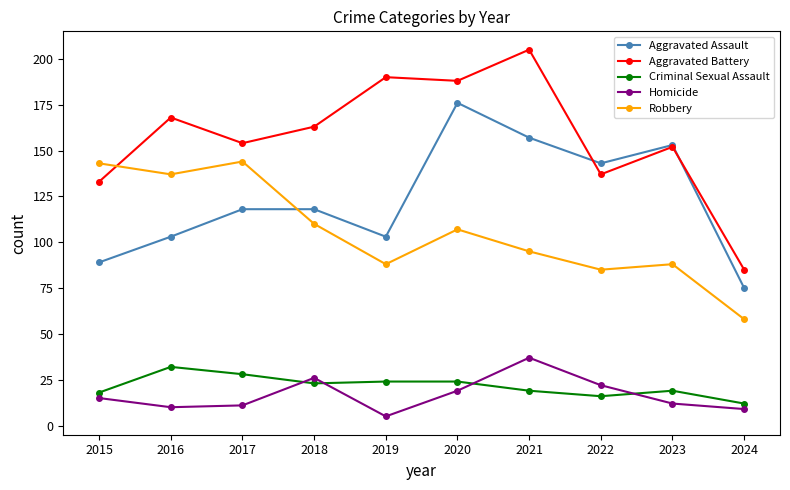

Does the chart display data point markers on the line(s)?

Yes